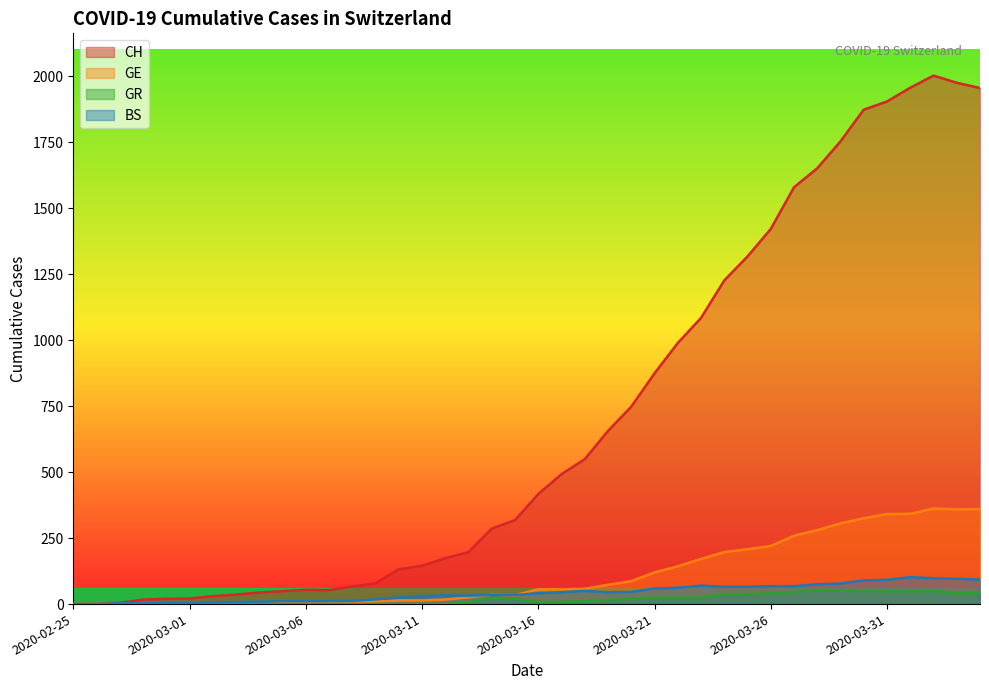

How many values in the GR series exceed 11?

19